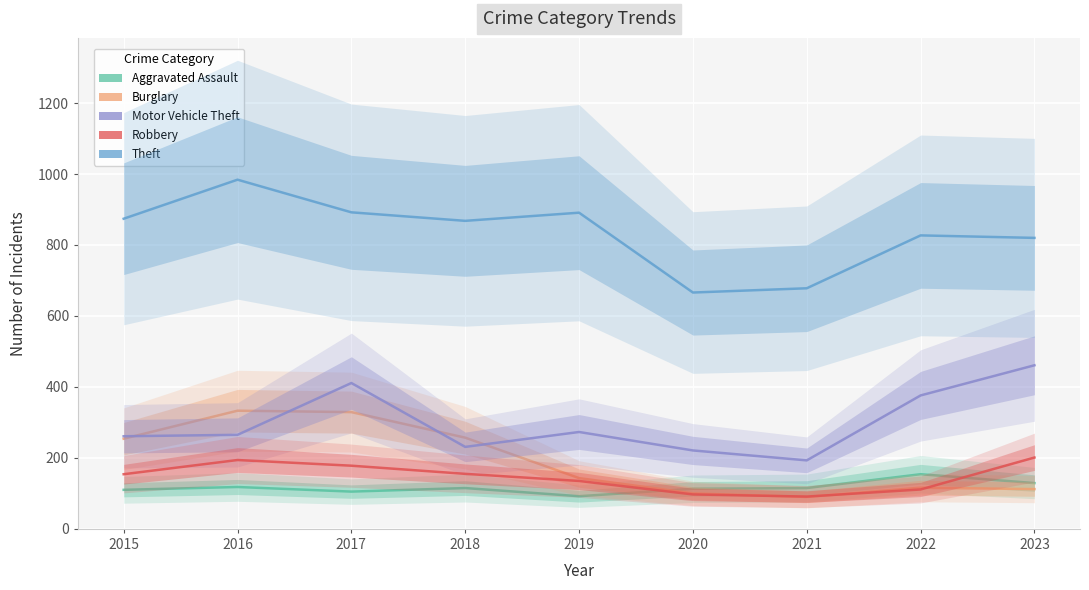

What is the total value across all series at 2015?

1653